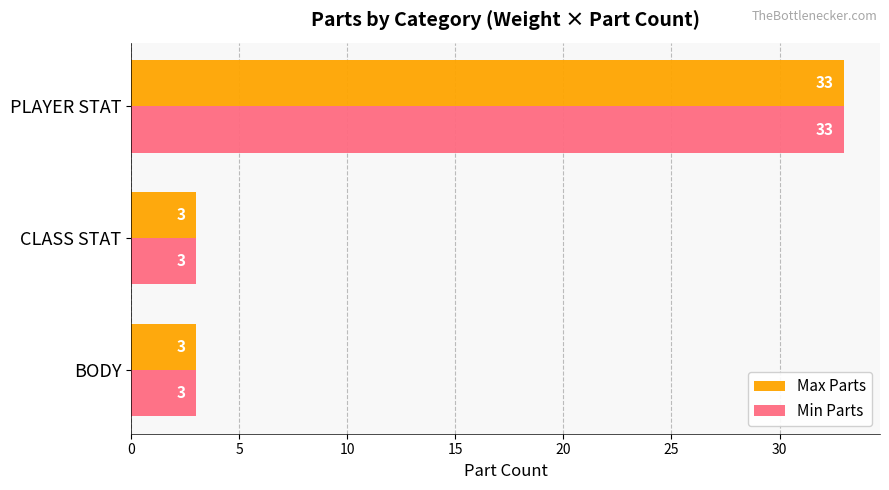

What are all the series names shown in the legend?

Max Parts, Min Parts